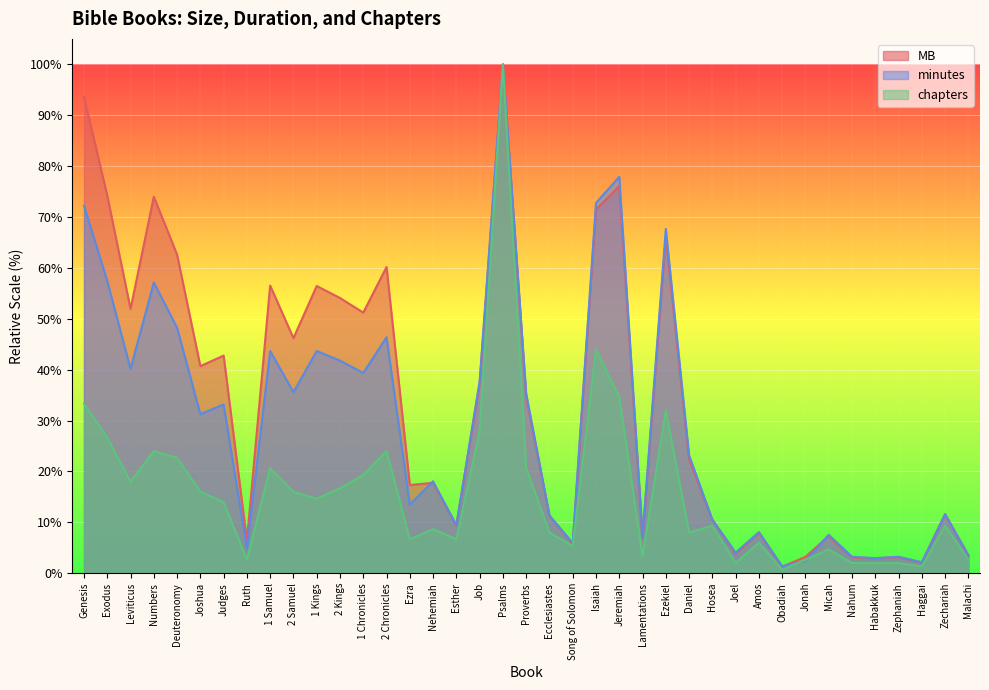

Between Proverbs and Jonah, which series saw the biggest shift?

minutes